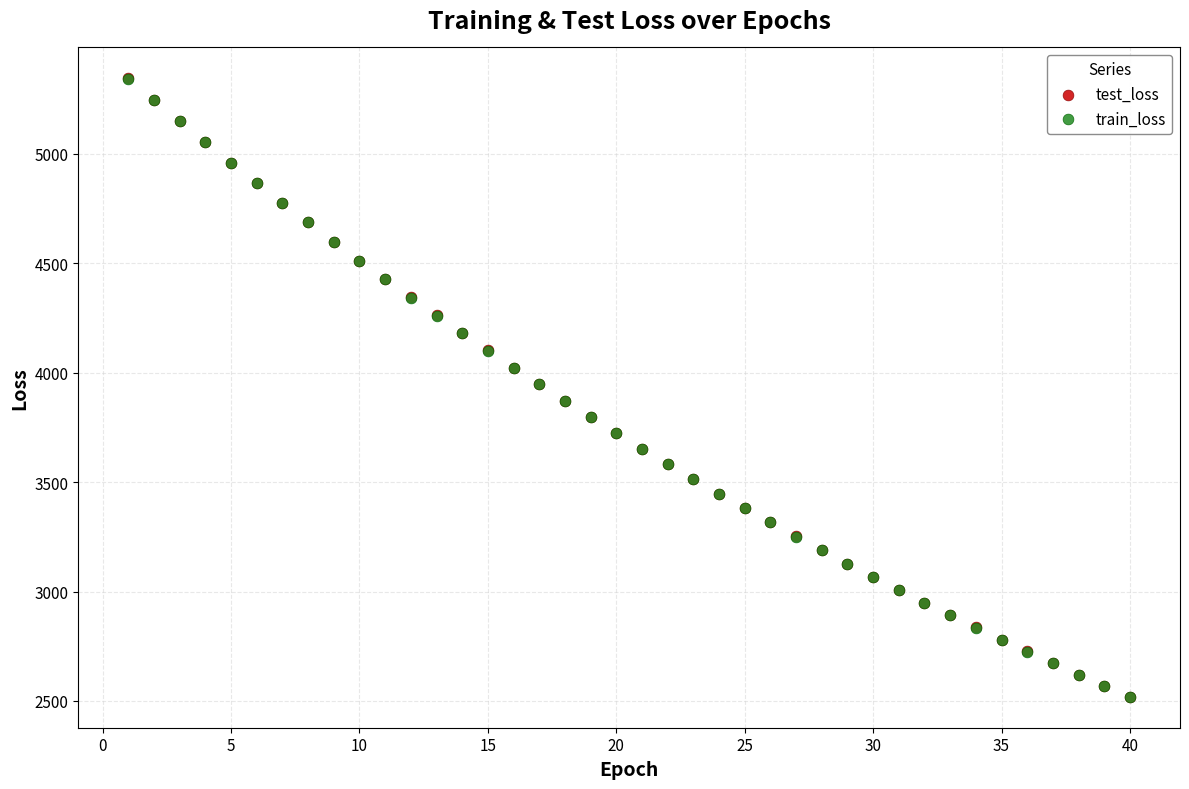

What are all the series names shown in the legend?

test_loss, train_loss